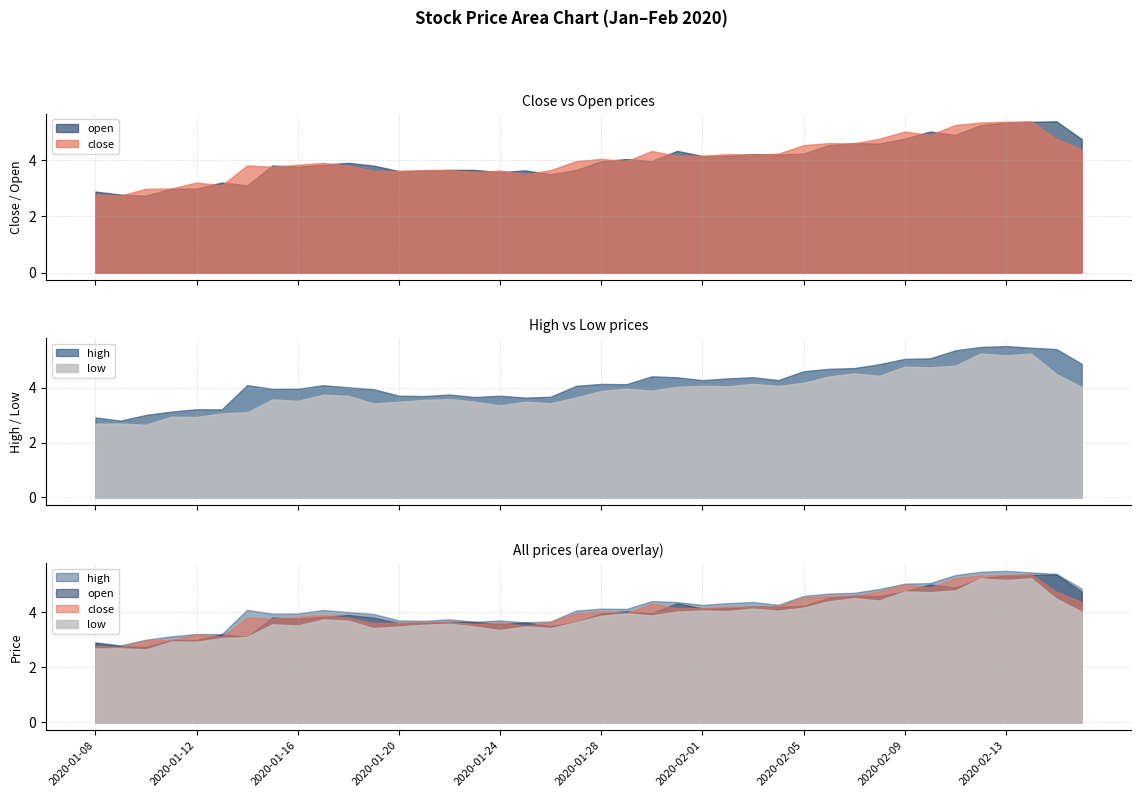

What is the sum of the open values at 2020-01-08 and 2020-01-23?

6.5